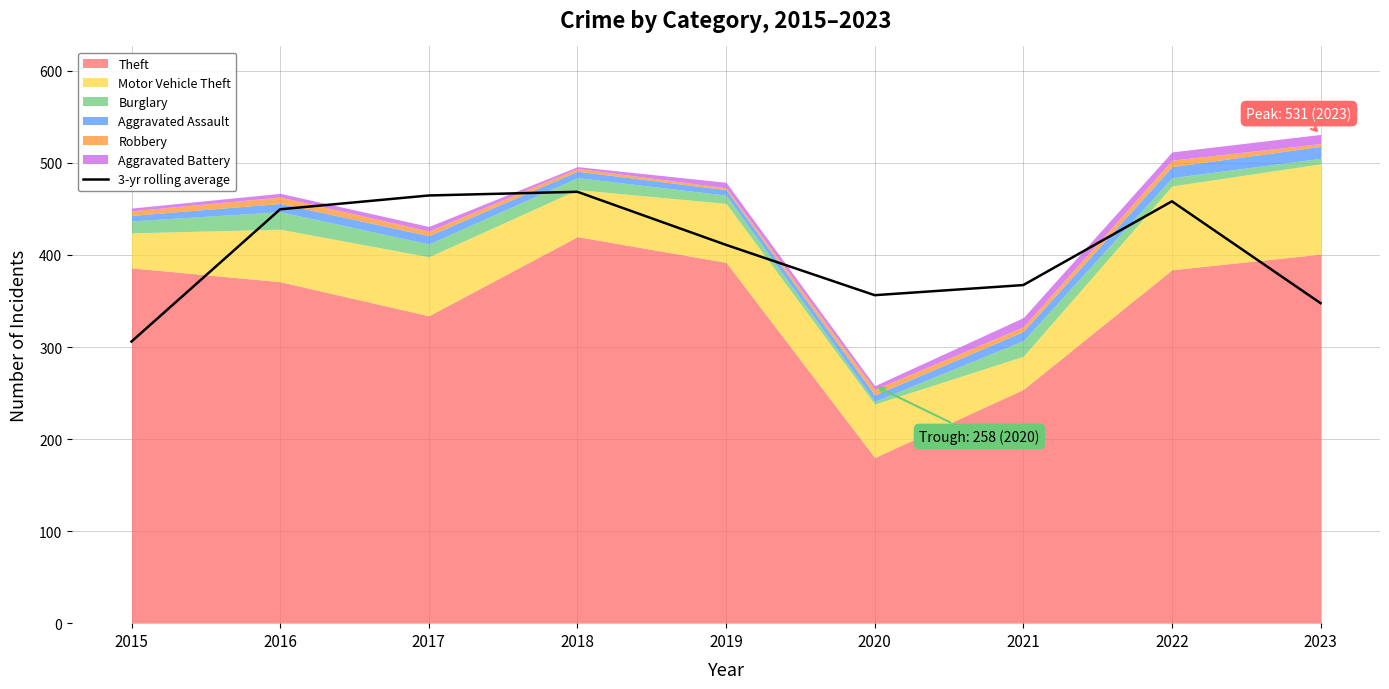

True or false: the data shows 619.5 at 2020.

False